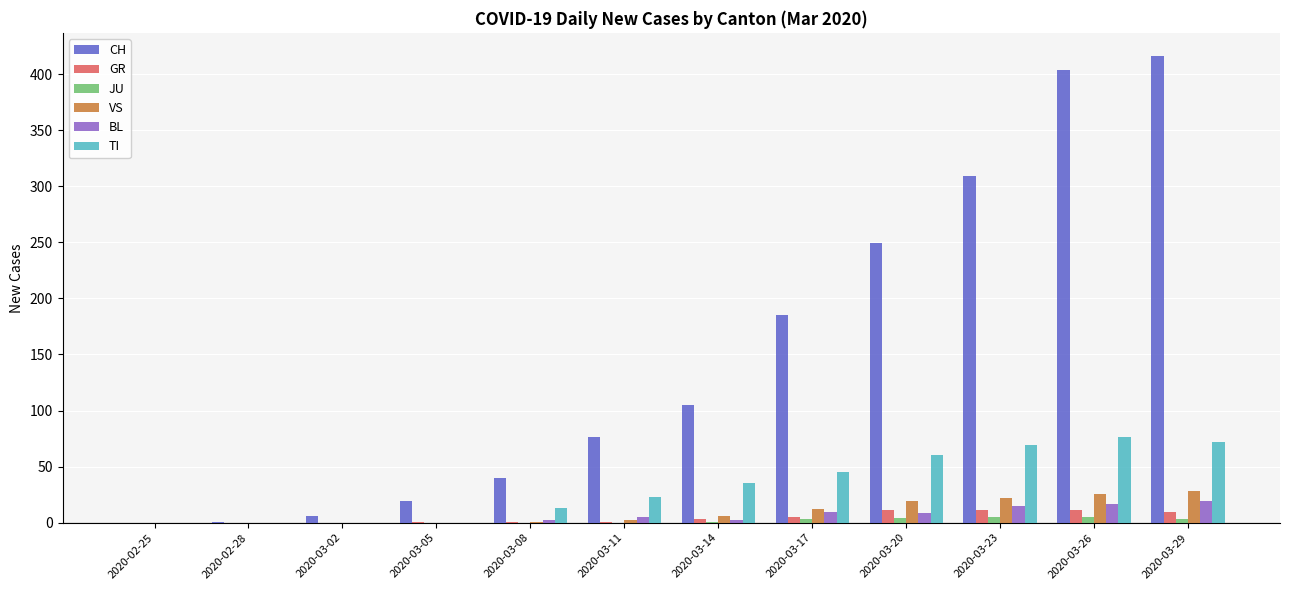

What is the maximum value shown in the chart?

416